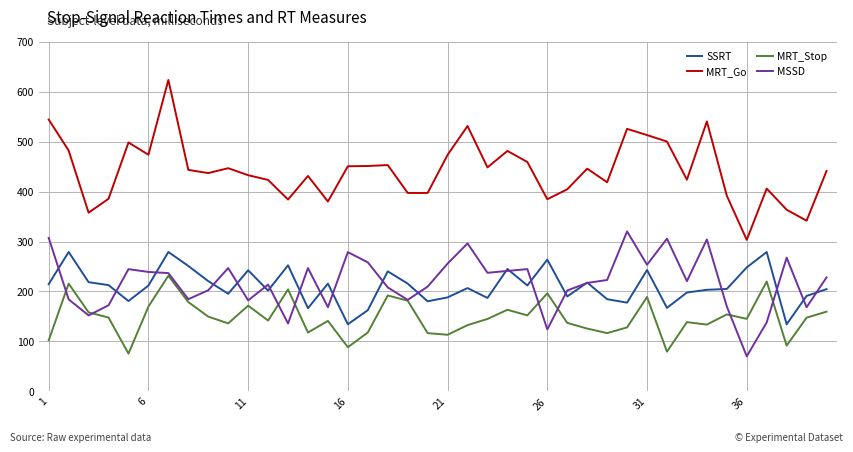

Rank the series by their maximum value, from lowest to highest.

MRT_Stop, SSRT, MSSD, MRT_Go